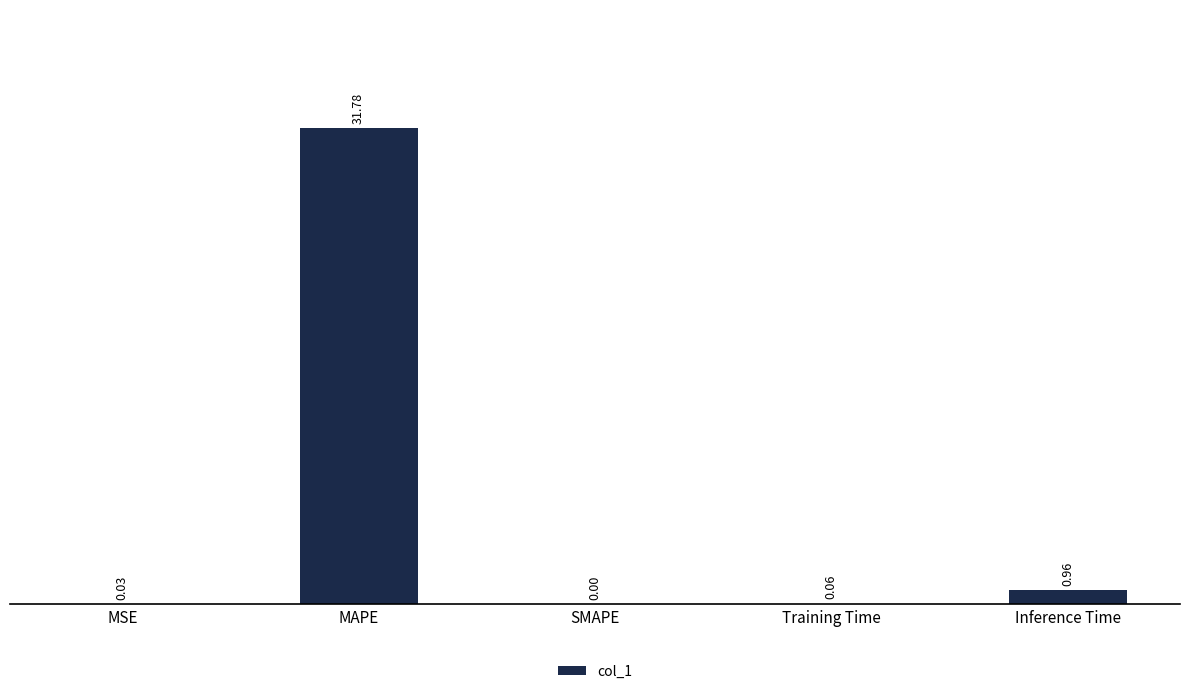

What is the change in value from MAPE to Inference Time?

-30.8